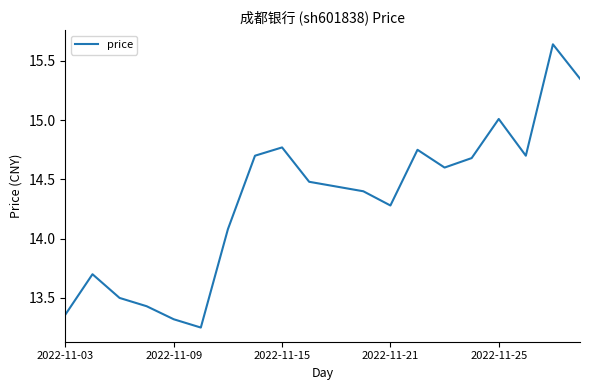

How many values are below 14?

6